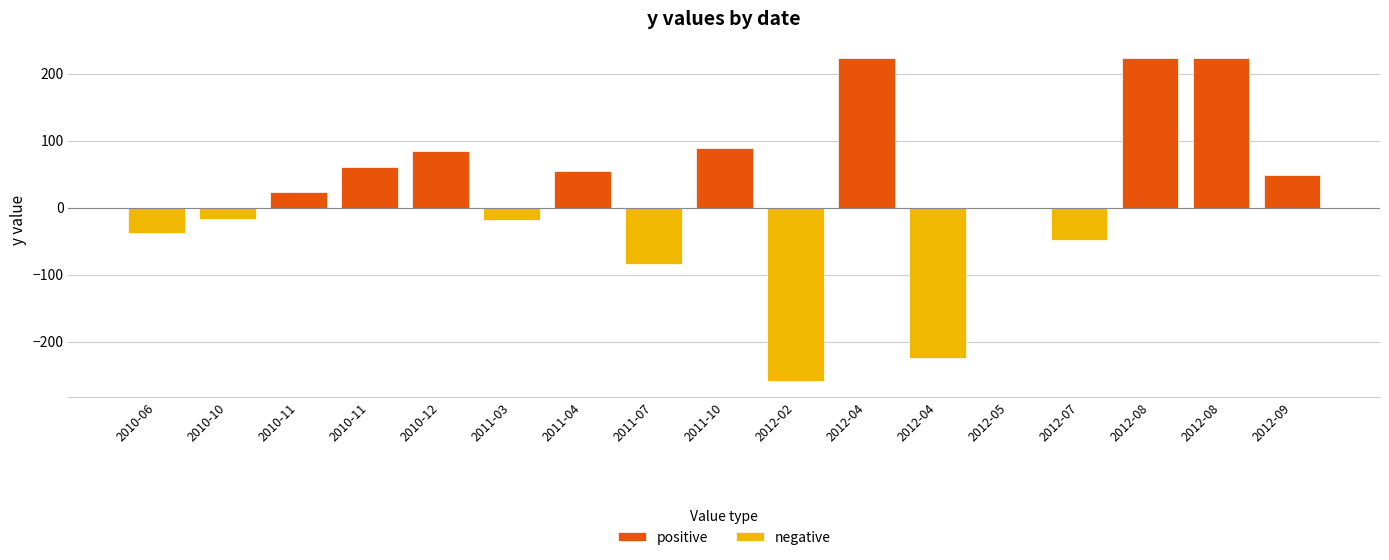

How many values in negative are below zero?

7